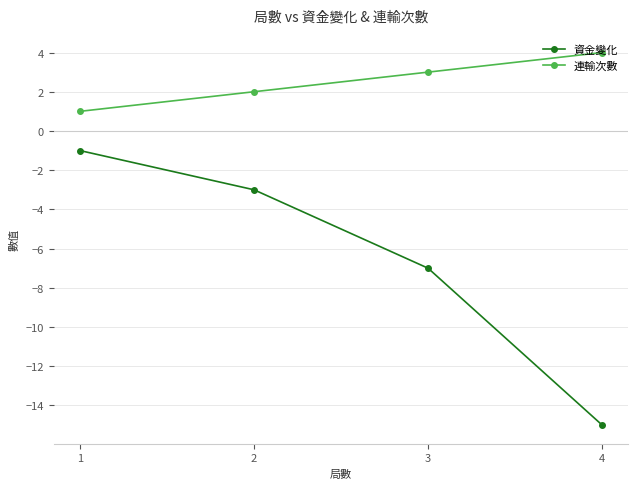

The 連輸次數 series shows 7 at 4. True or false?

False